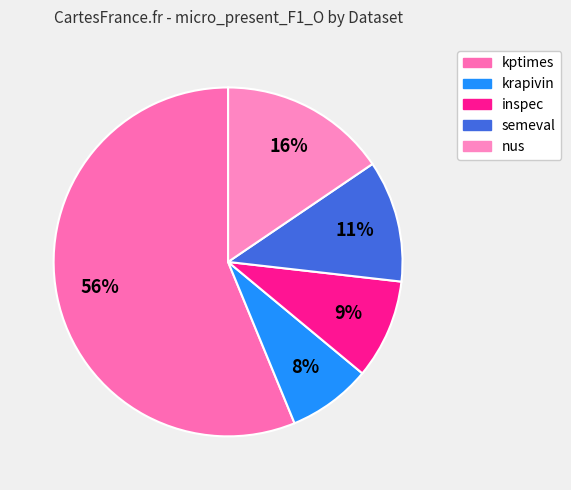

What percentage is the semeval slice, to the nearest percent?

11%